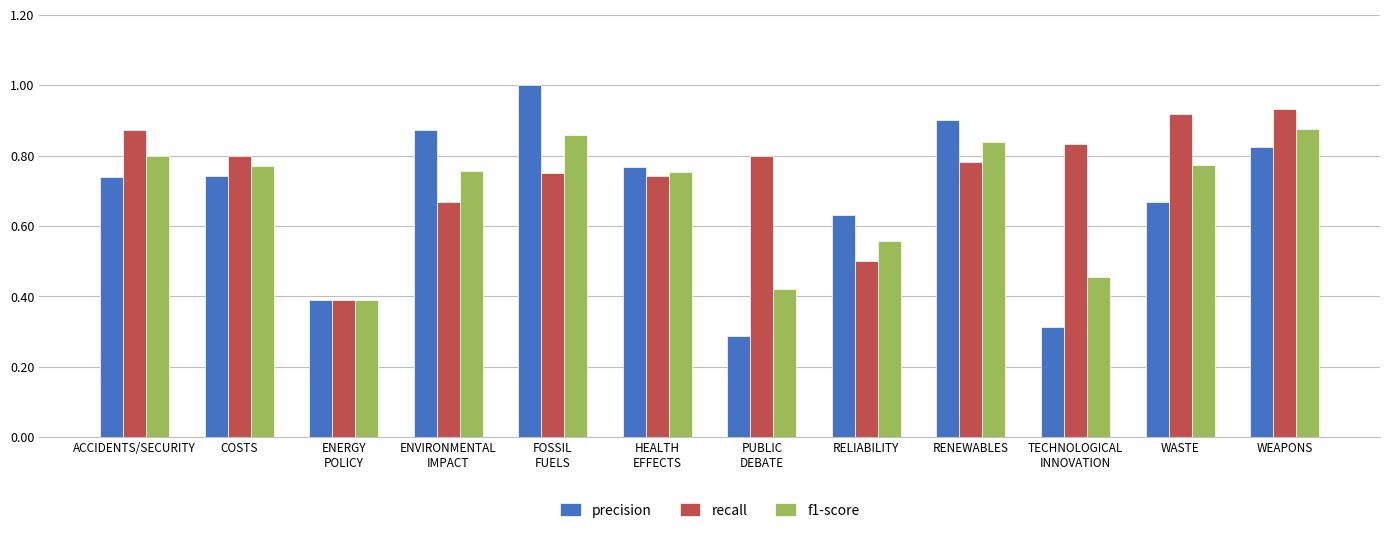

How many bars are there in each group?

3